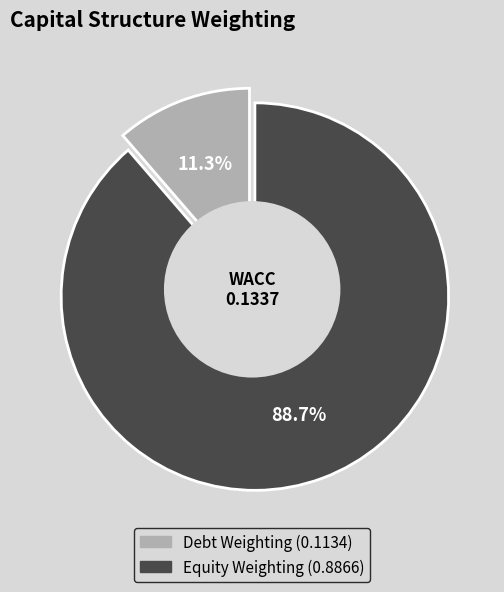

Is it true that Equity Weighting is 89% of the pie?

True